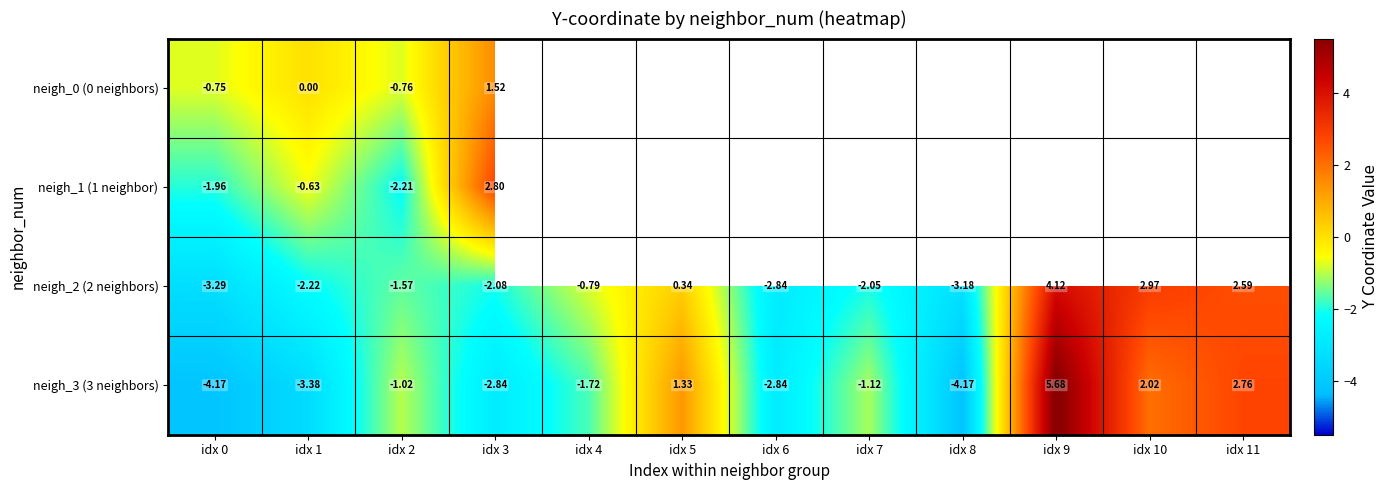

At which category does the chart reach its minimum across all series?

idx 0